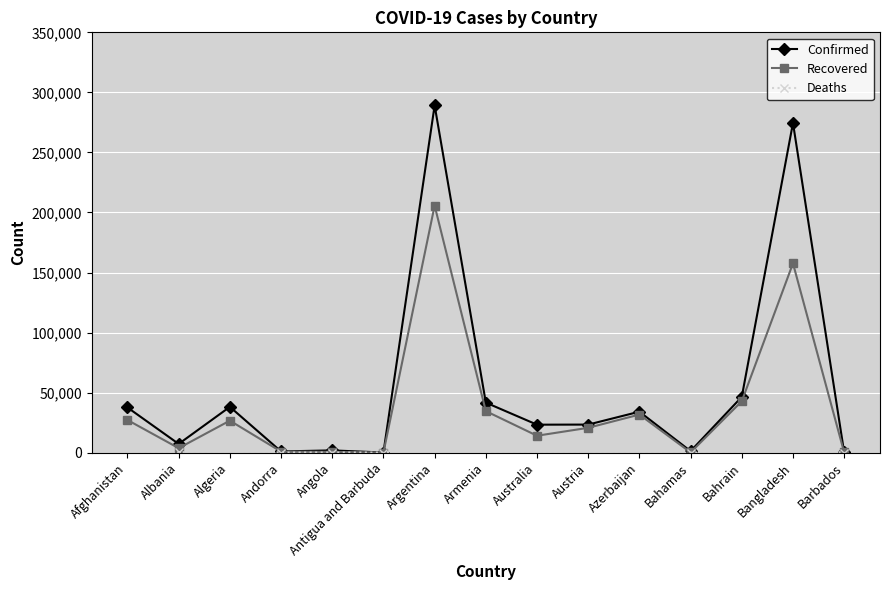

What is the value of the Deaths point at the 7th from the left?

5637